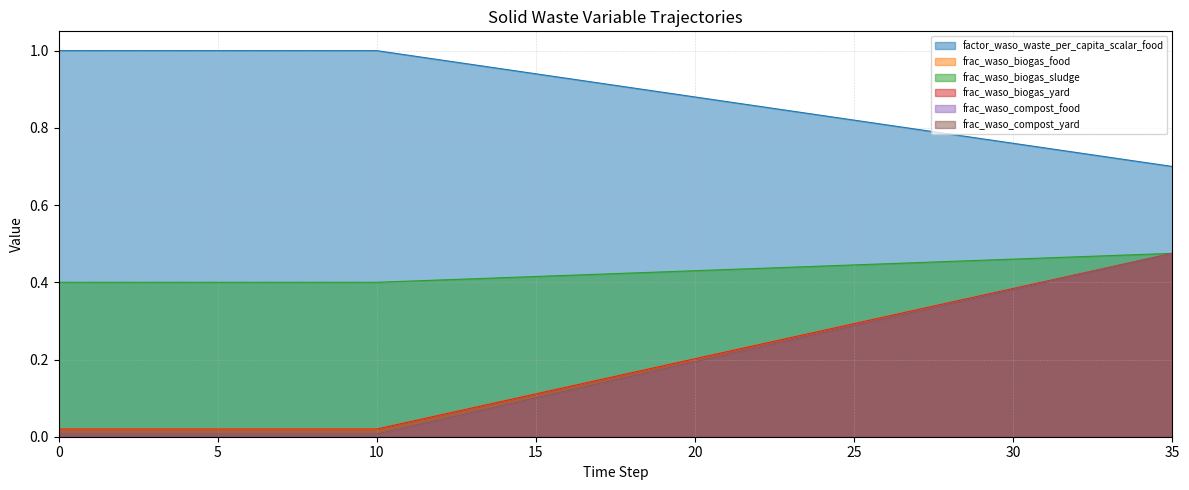

At how many categories does at least one series exceed 0?

36